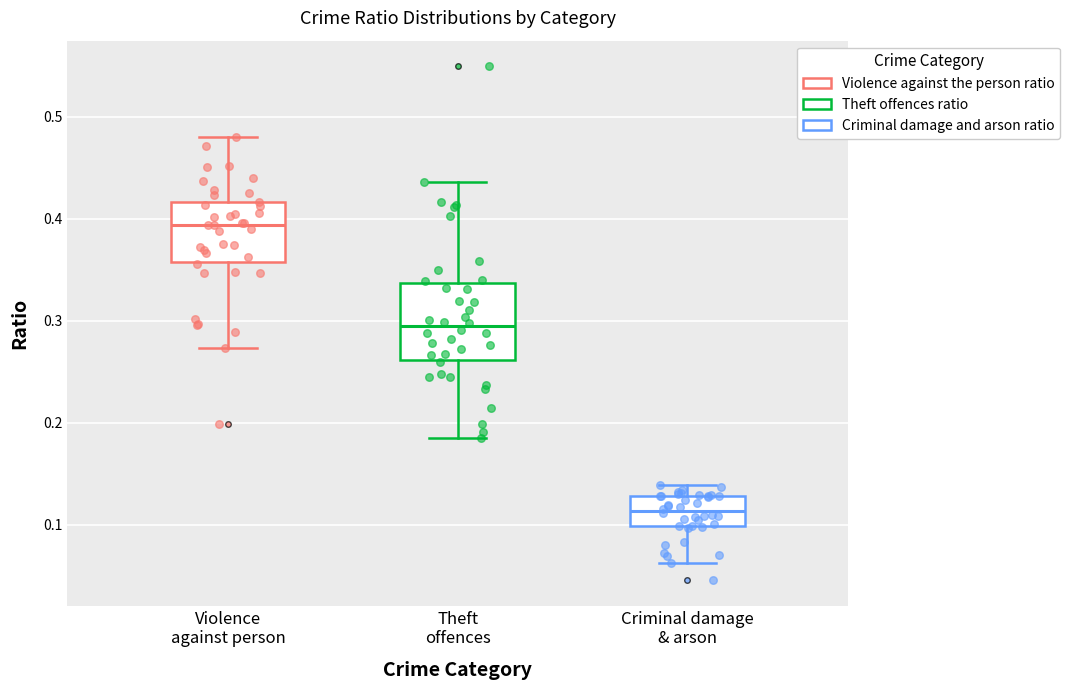

Reading left to right, read every box against the y-axis: the position of its median line, the range the box covers, and the ends of its whiskers. The values are not printed on the chart, so give them approximately, as read against the axis.

Violence against person: median 0.39, box 0.36 to 0.42, whiskers 0.27 to 0.48
Theft offences: median 0.29, box 0.26 to 0.34, whiskers 0.18 to 0.44
Criminal damage & arson: median 0.11, box 0.10 to 0.13, whiskers 0.06 to 0.14